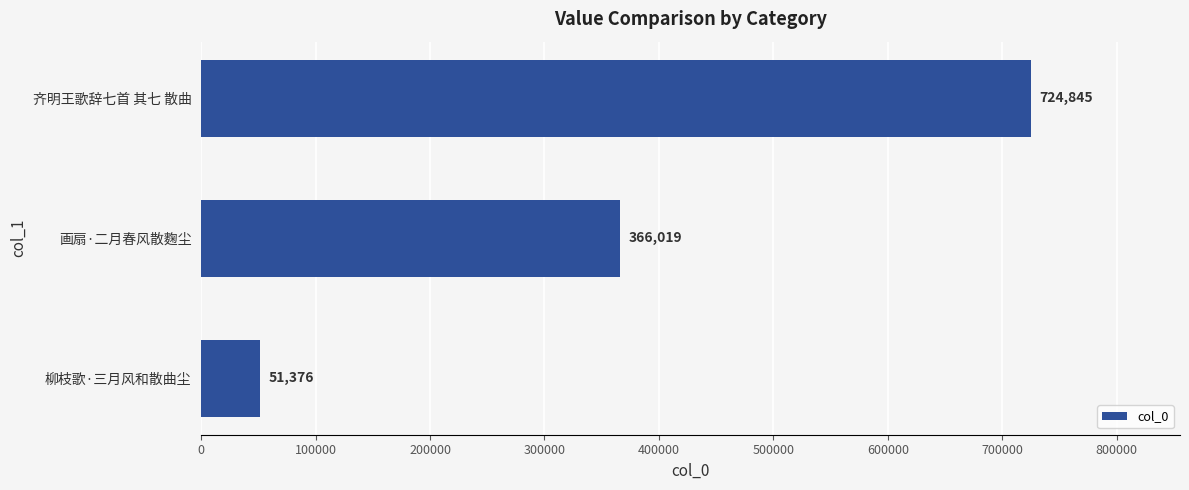

How many bars are there in total?

3